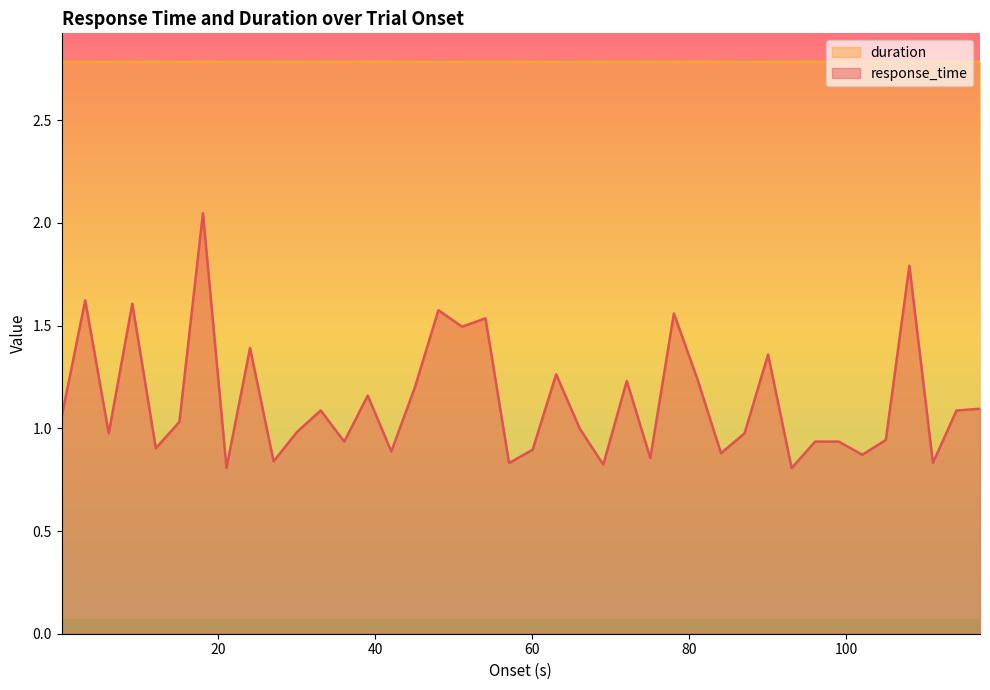

What is the label of the 1st point from the left?

0.030092955